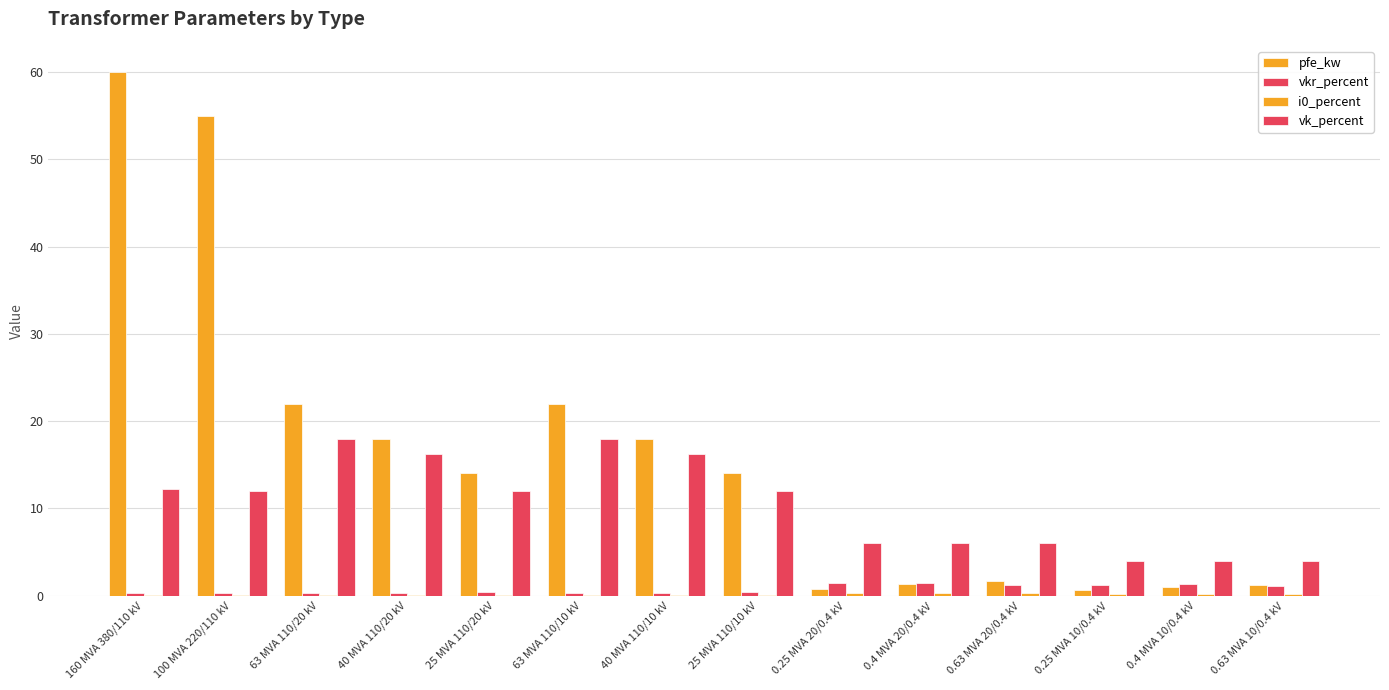

At how many categories does at least one series exceed 25?

2